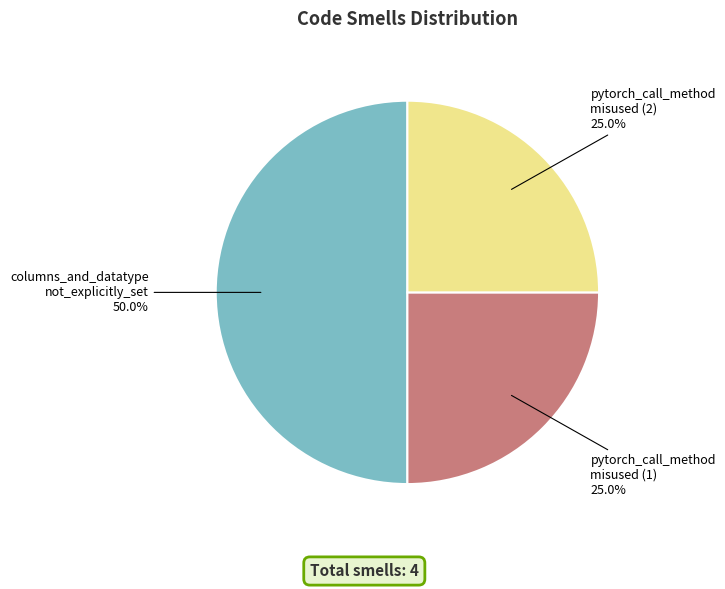

How many slices are in this pie chart?

3